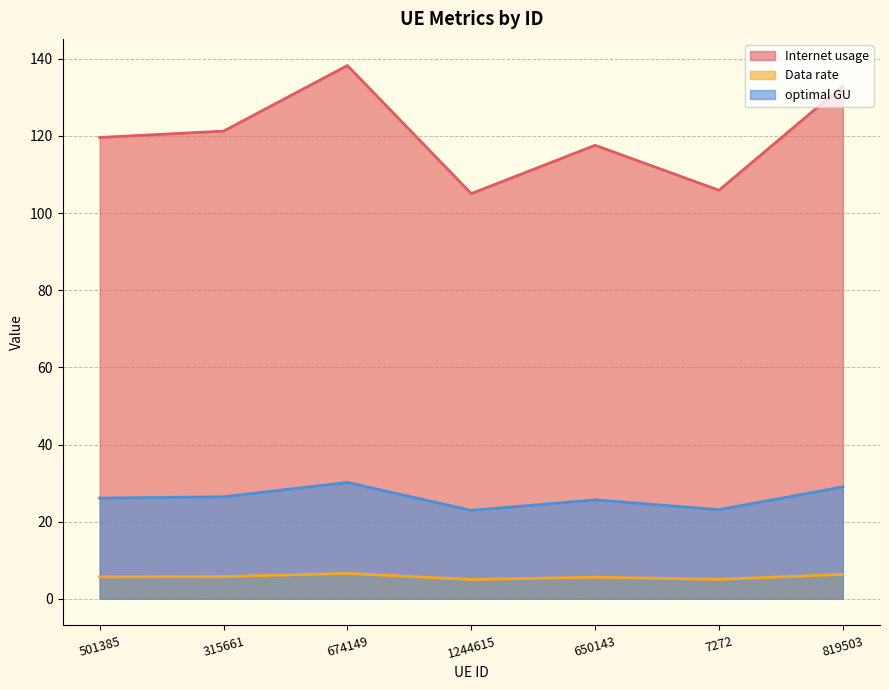

Does the chart display data point markers on the line(s)?

No